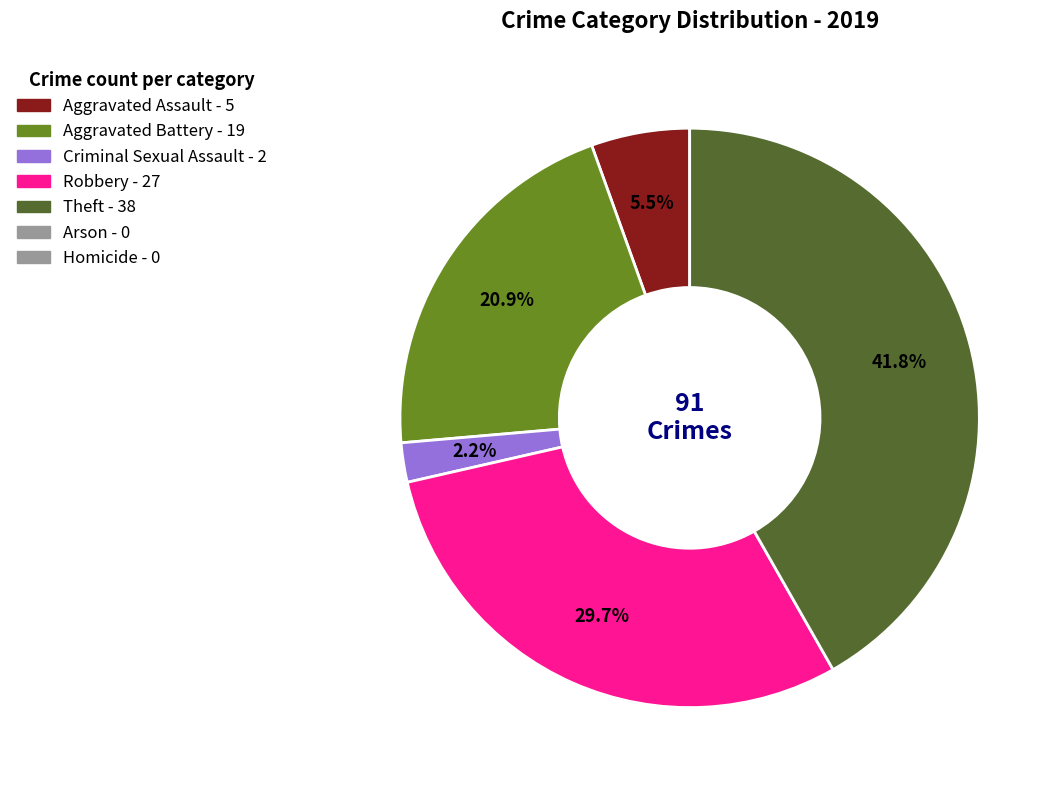

Is there a majority slice in this chart?

No